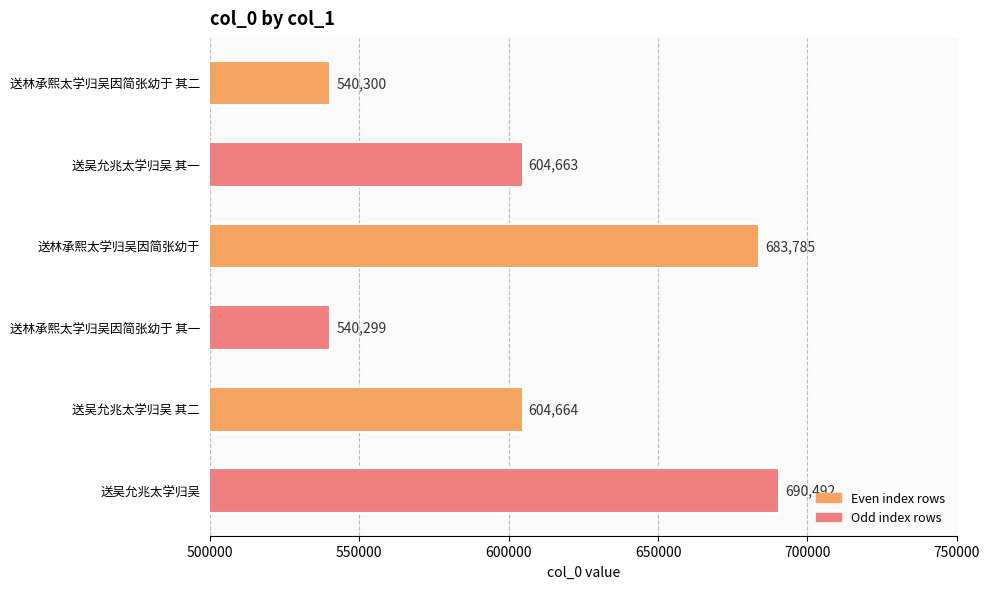

What is the difference between the second highest and minimum values?

143486